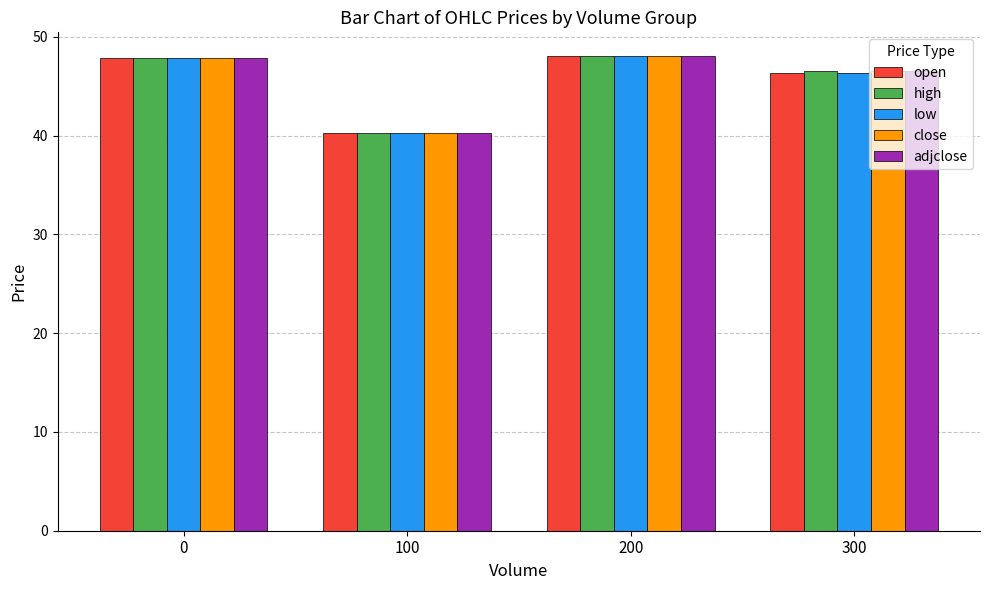

What is the total value across all series at 0?

239.5